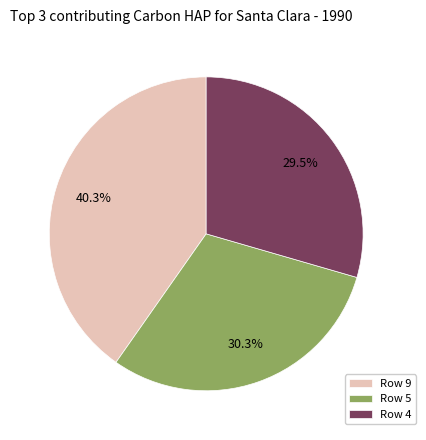

Rank the categories by value from lowest to highest.

Row 4, Row 5, Row 9